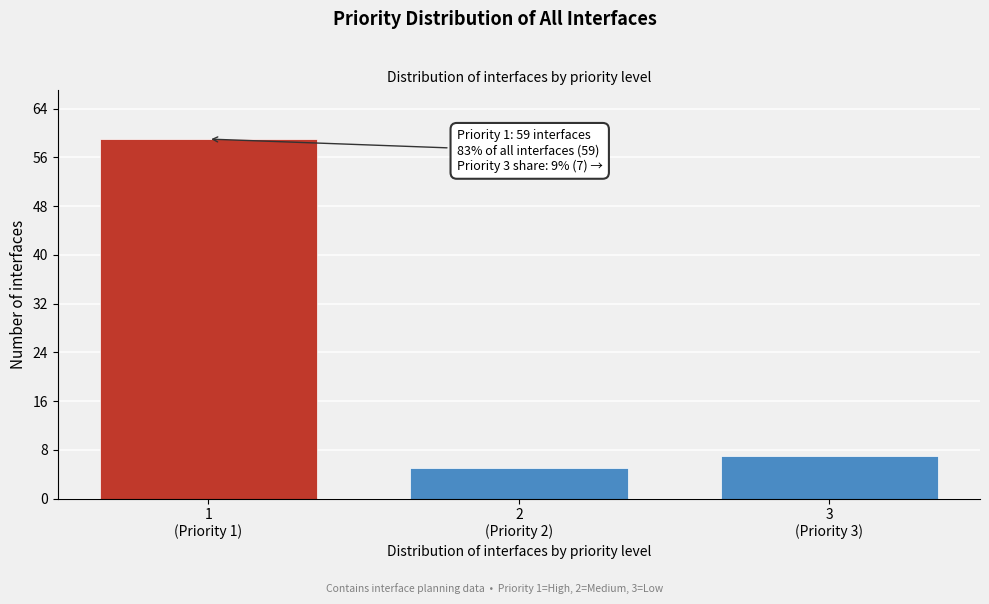

Reading left to right, extract all data points from this chart.

59	5	7